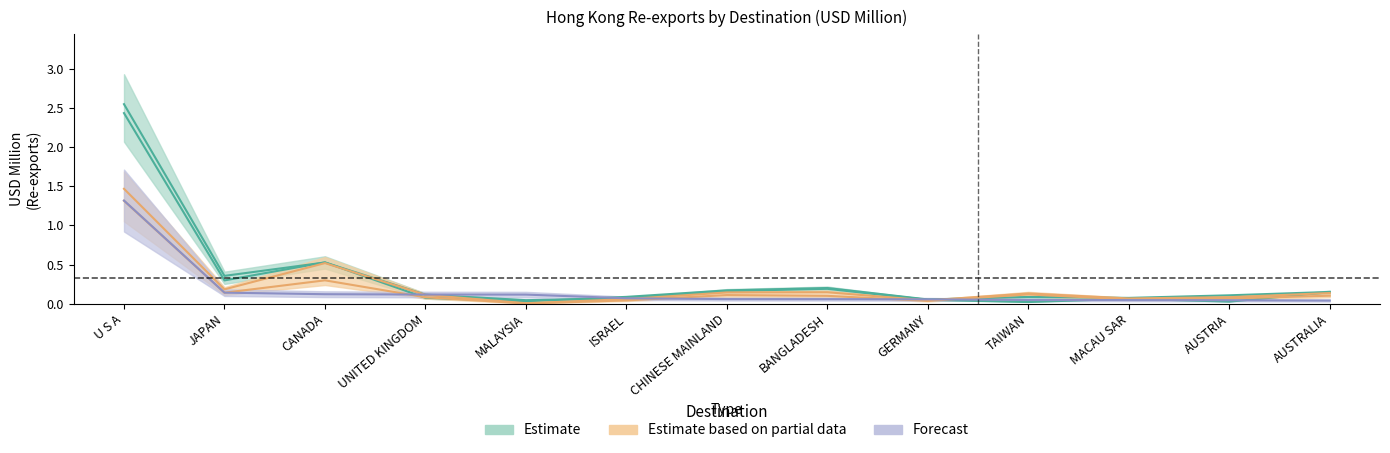

Rank the categories by 201912 value from lowest to highest.

MALAYSIA, GERMANY, ISRAEL, MACAU SAR, AUSTRIA, UNITED KINGDOM, TAIWAN, AUSTRALIA, CHINESE MAINLAND, BANGLADESH, JAPAN, CANADA, U S A